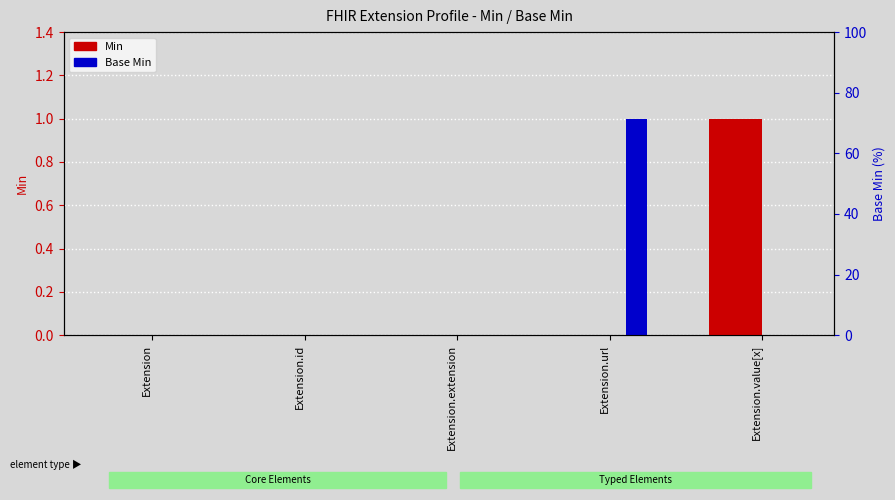

How many bars are there in each group?

2